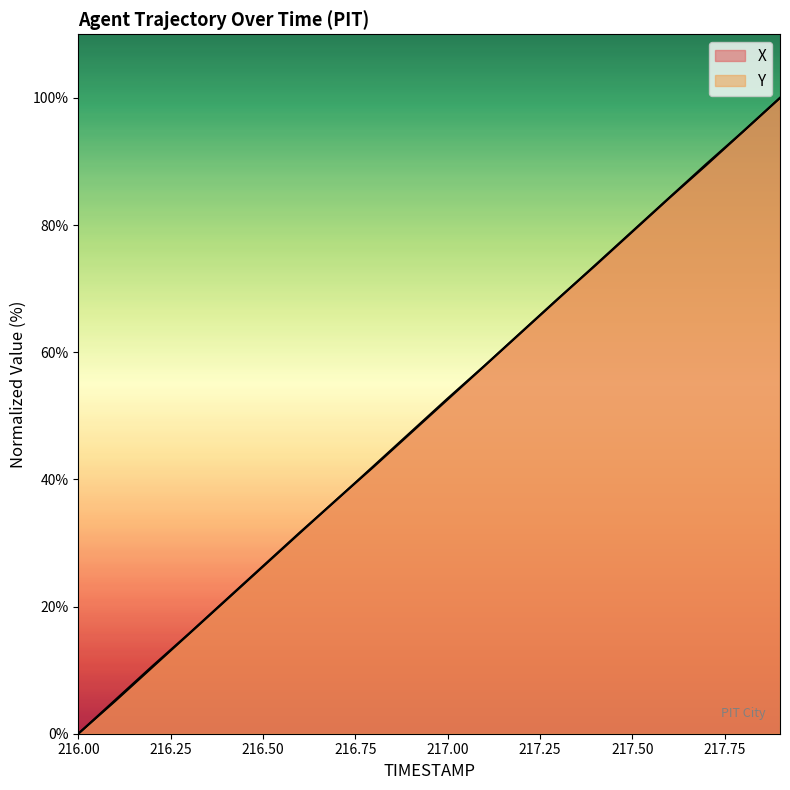

Rank the categories by Y value from lowest to highest.

216.0, 216.1, 216.2, 216.3, 216.4, 216.5, 216.6, 216.7, 216.8, 216.9, 217.0, 217.1, 217.2, 217.3, 217.4, 217.5, 217.6, 217.7, 217.8, 217.9